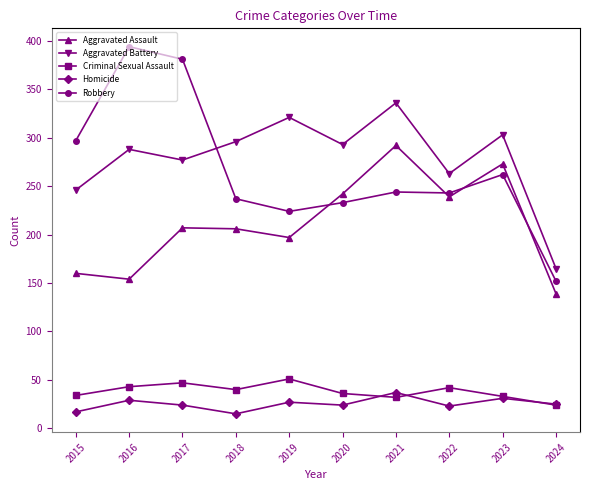

What is the average value of the Criminal Sexual Assault series?

38